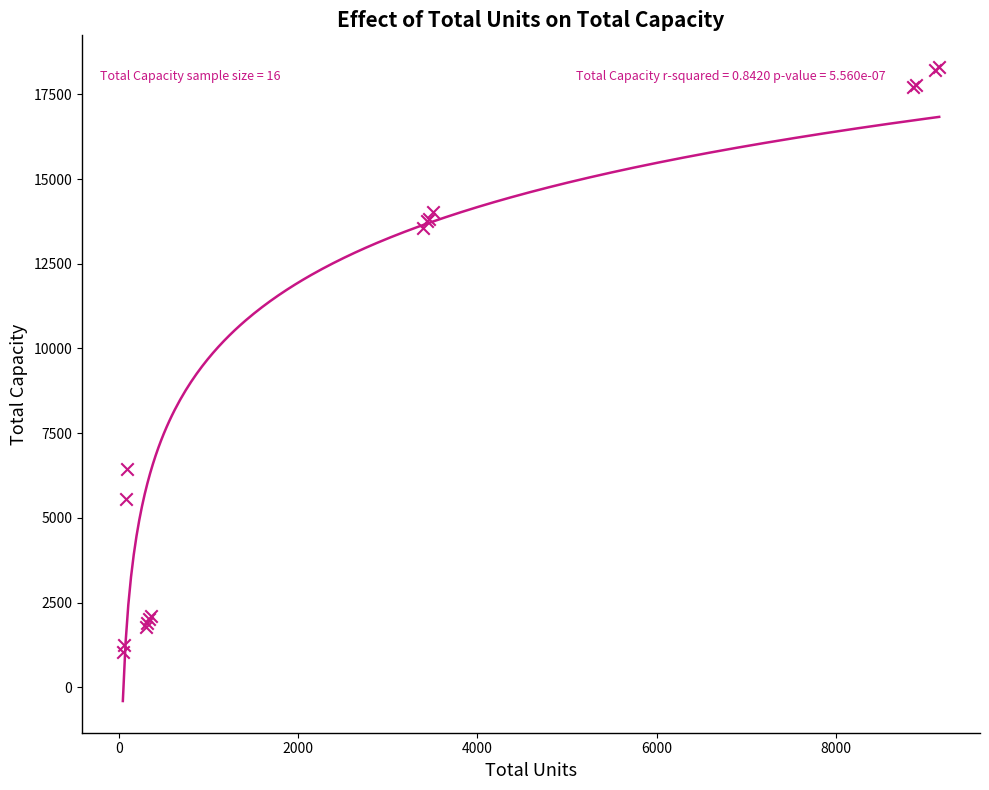

What Y value in the scatter plot is closest to 9680?

6450